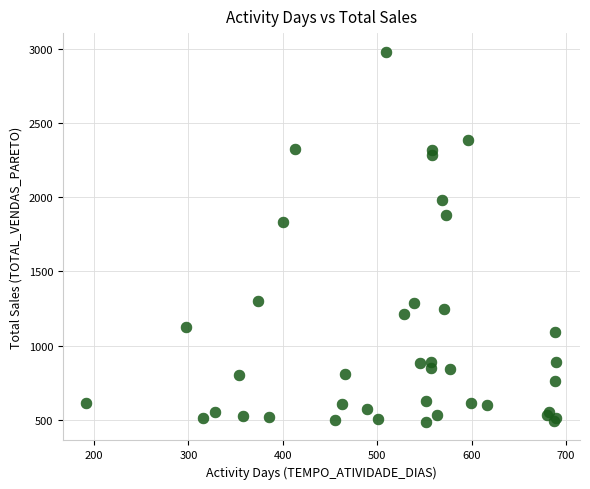

What Y value in the scatter plot is closest to 1733?

1835